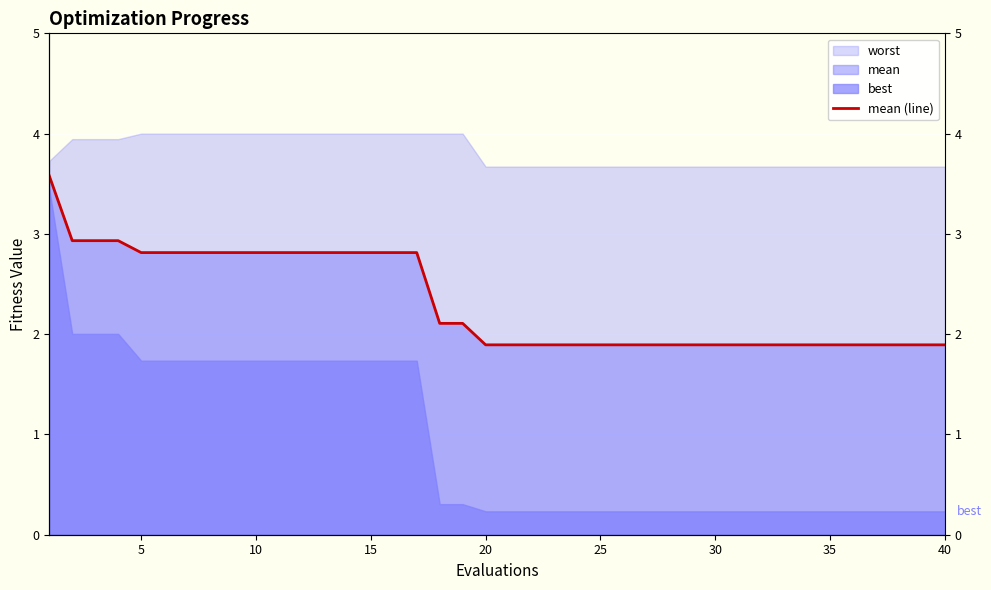

What is the average value?

2.3